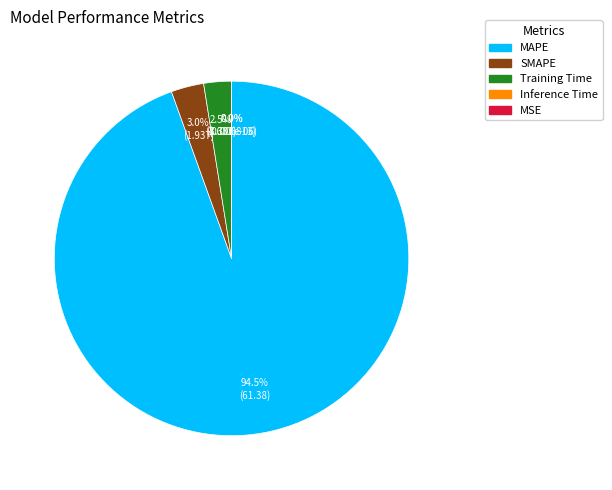

Does MAPE represent more than half of the total?

Yes